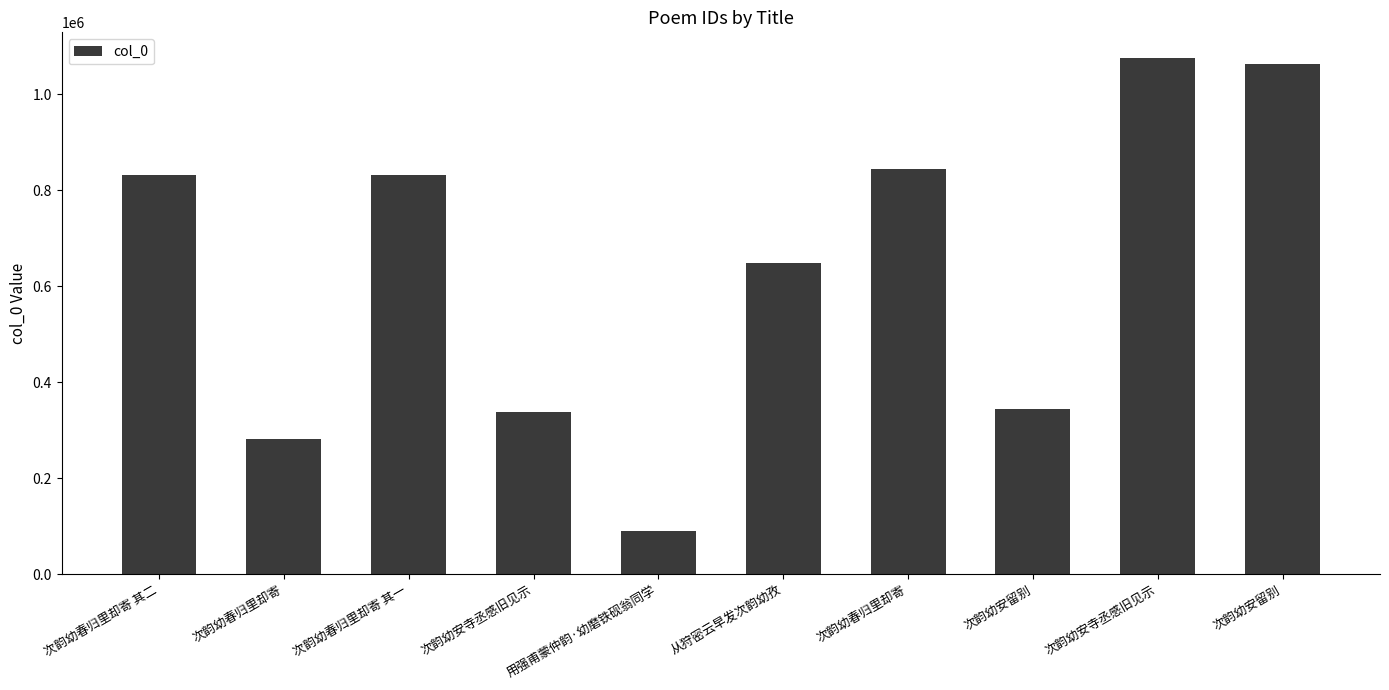

What is the smallest value displayed?

89814